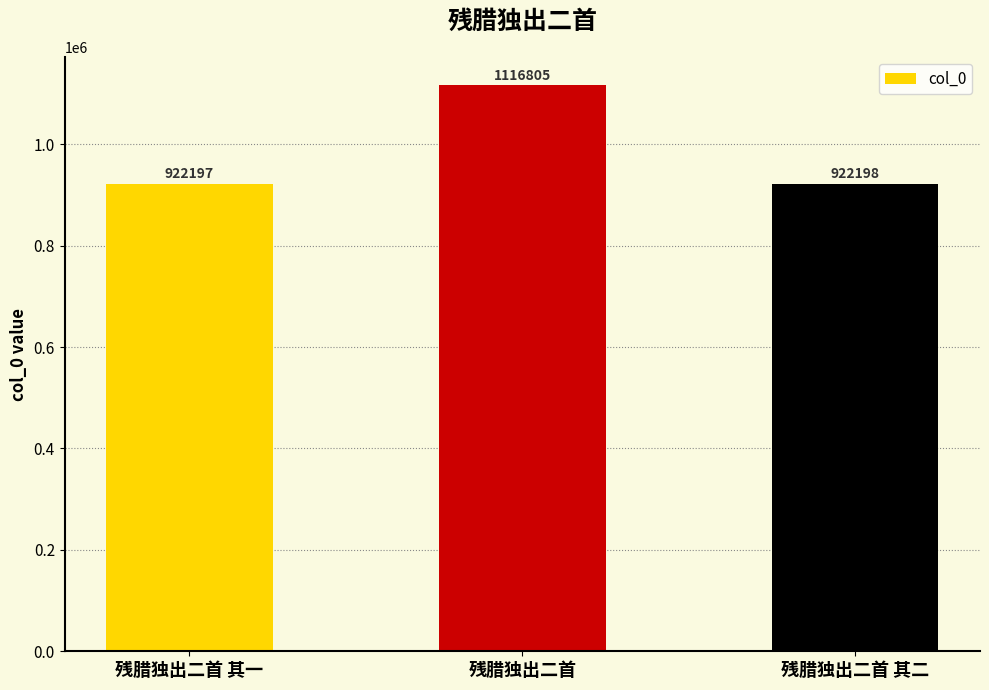

Which category has the lowest value across all series?

残腊独出二首 其一